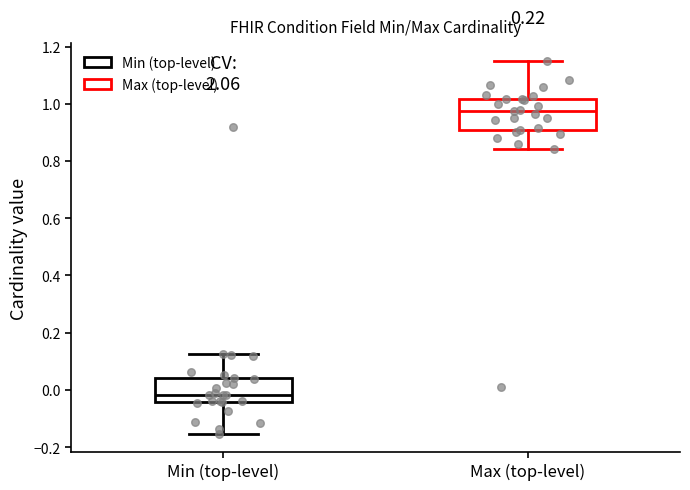

Where is the upper edge of the box for Max (top-level) on the y-axis? The values are not printed on the chart, so give them approximately, as read against the axis.

1.02